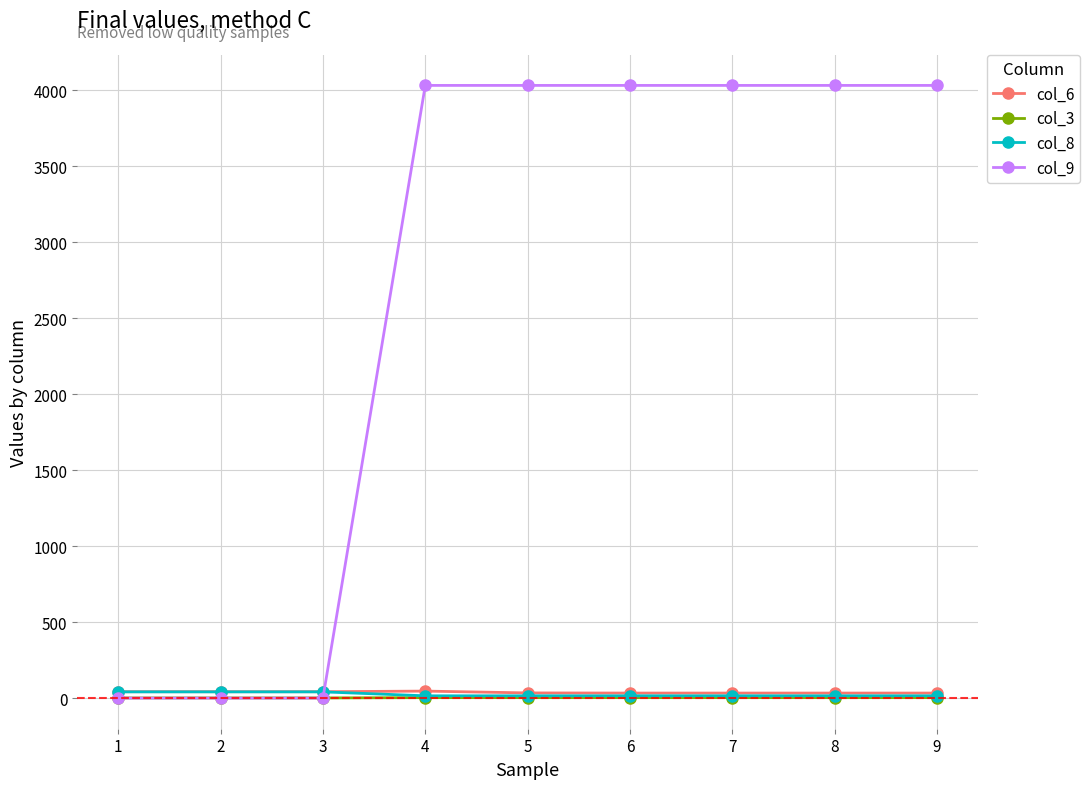

Is the value of col_6 at 8 greater than the value of col_9 at 6?

No